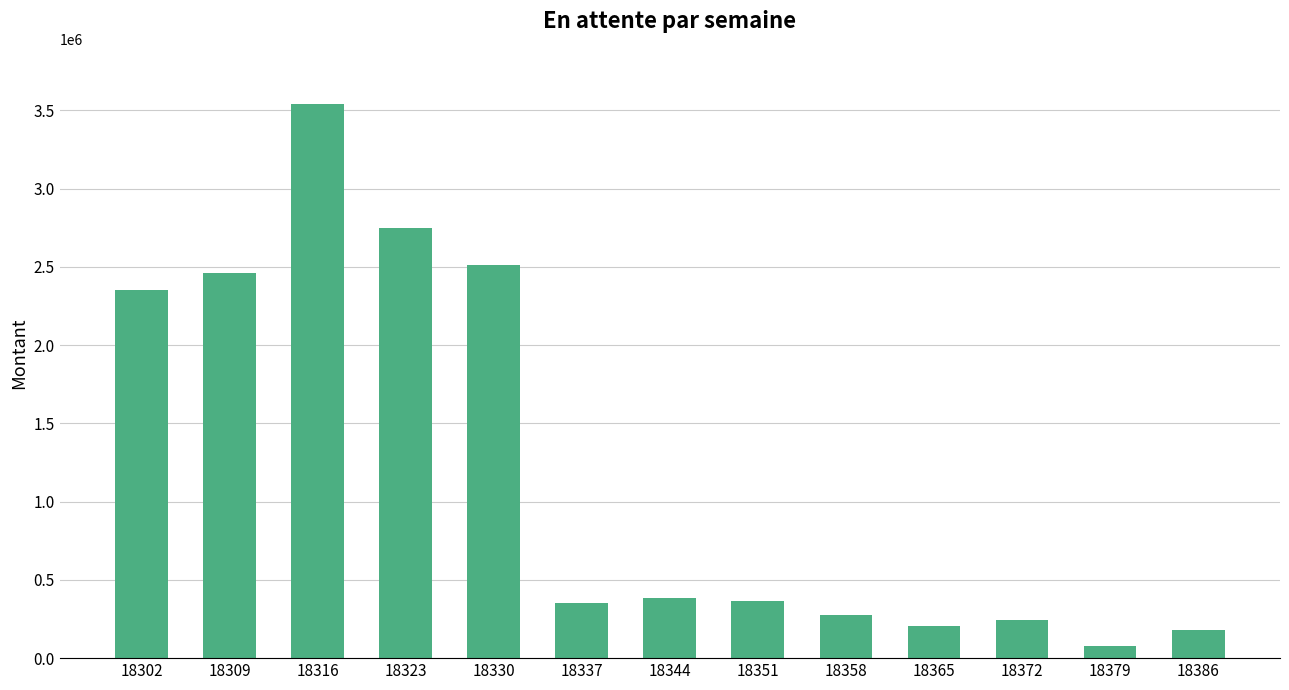

Read the value at 18302.

2352916.4